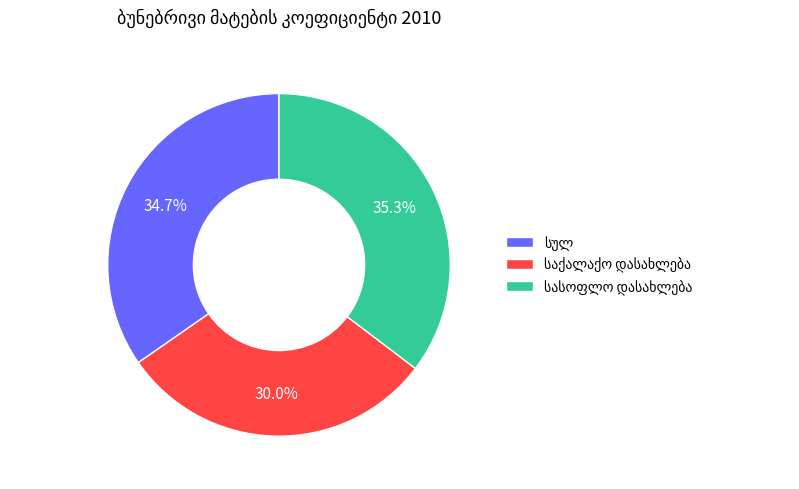

Is there any slice that represents more than half of the pie?

No